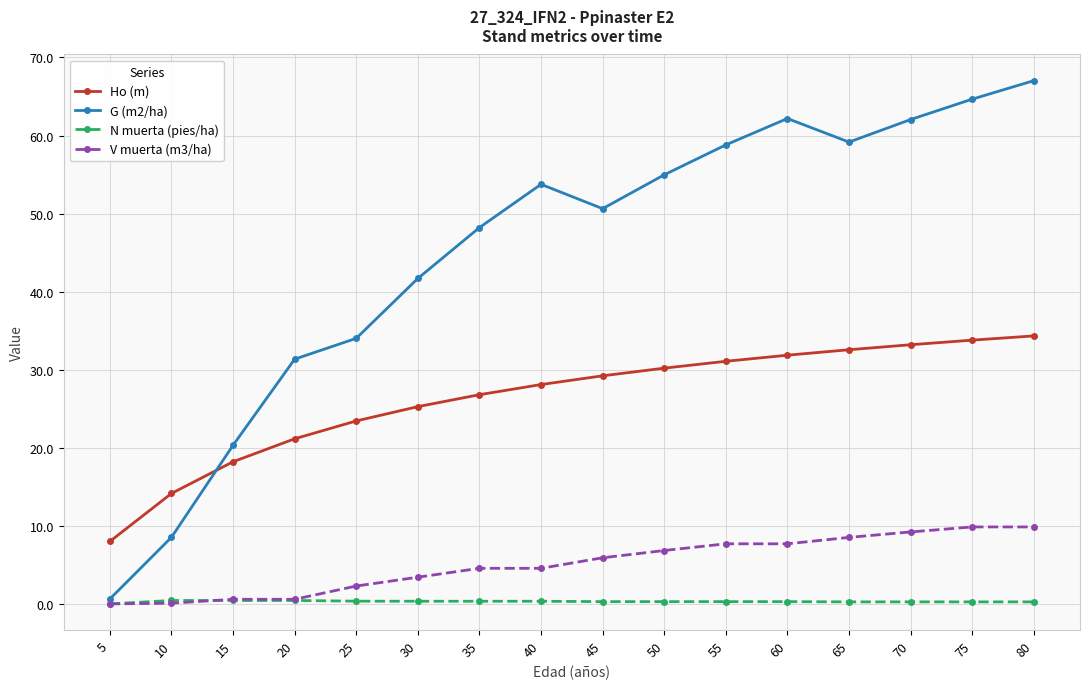

What is the total value across all series at 20?

53.5